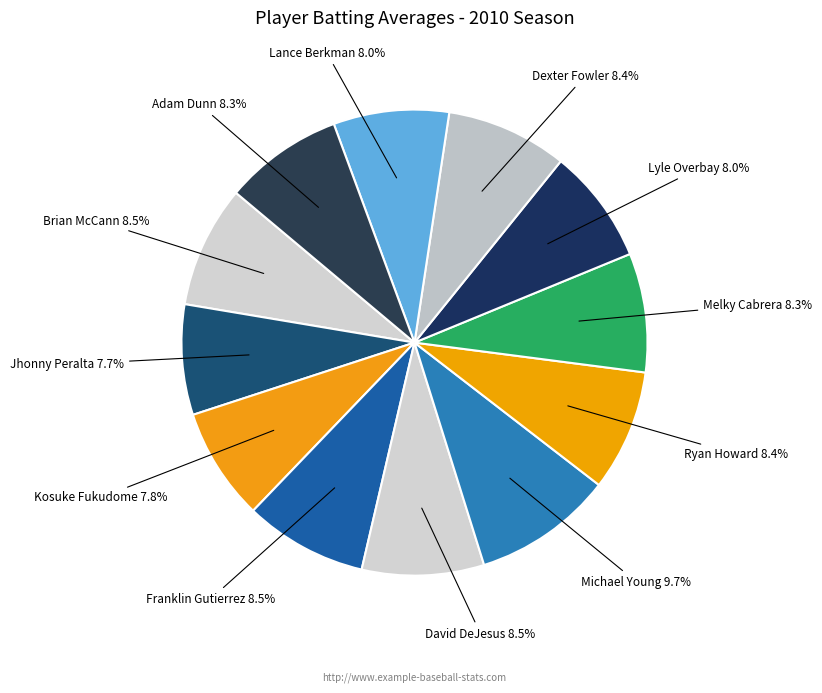

Which slice is the largest?

Michael Young